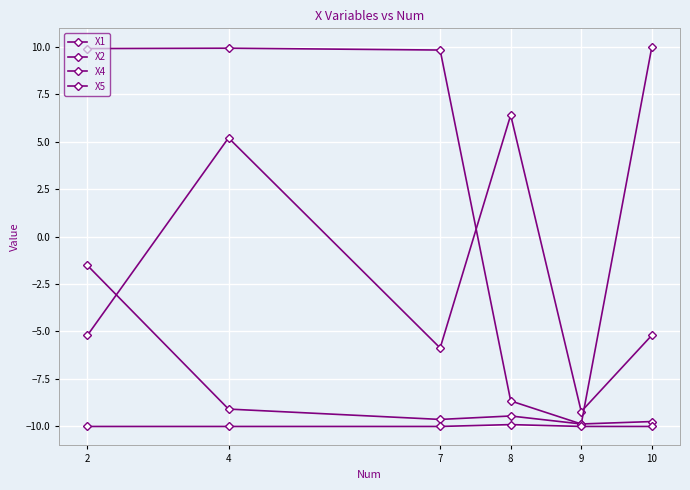

Is the value of X5 at 7 greater than the value of X2 at 7?

No